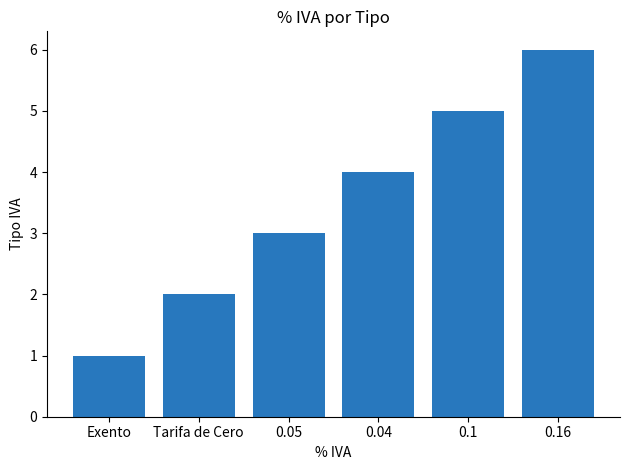

Which has a higher value, Exento or 0.04?

0.04